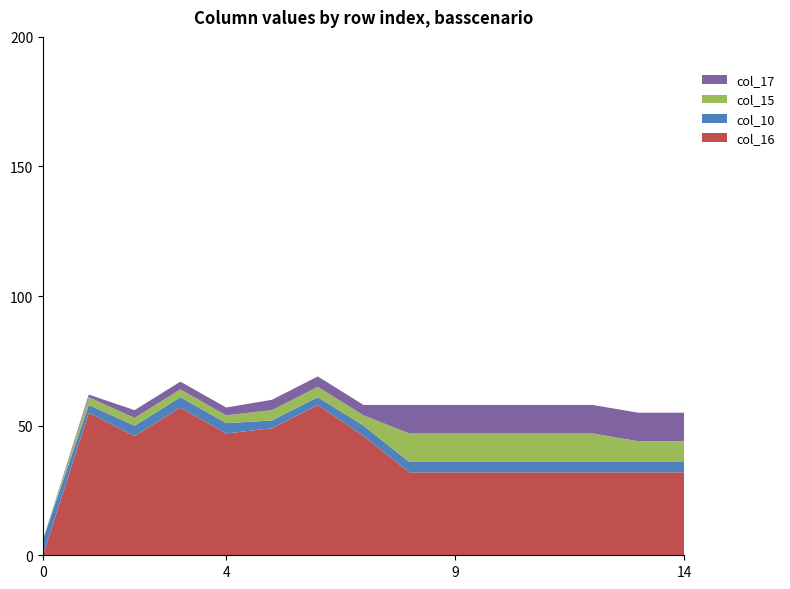

Is it true that col_16 equals 53 at 9?

False